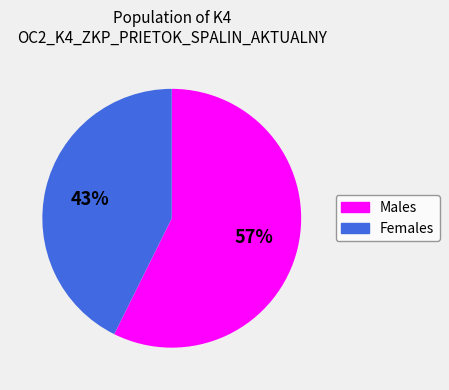

Is the sum of Males and Females greater than half?

Yes